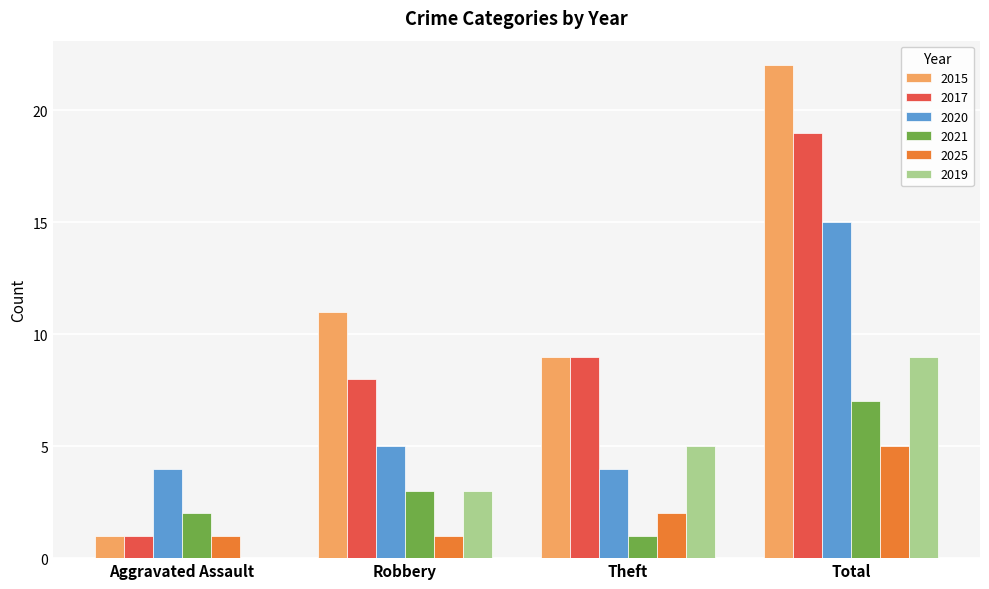

At which category is the sum across all series the highest?

Total